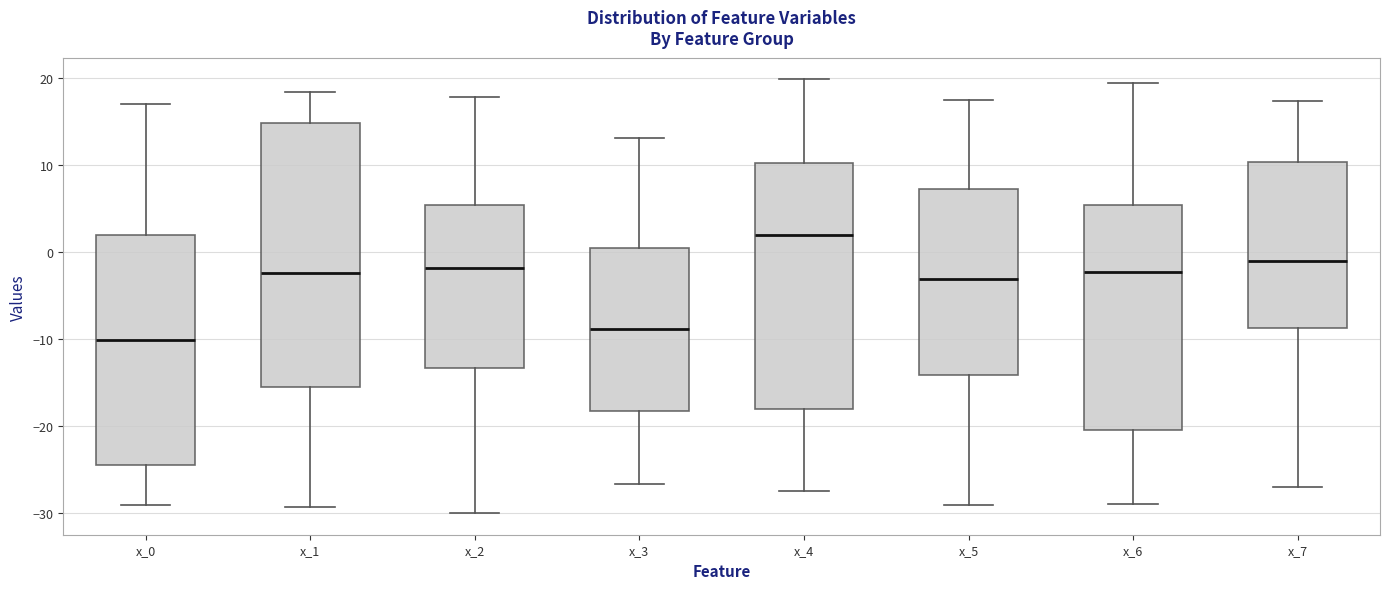

Reading left to right, read every box against the y-axis: the position of its median line, the range the box covers, and the ends of its whiskers. The values are not printed on the chart, so give them approximately, as read against the axis.

x_0: median -10, box -24 to 2, whiskers -29 to 17
x_1: median -2, box -15 to 15, whiskers -29 to 18
x_2: median -2, box -13 to 5, whiskers -30 to 18
x_3: median -9, box -18 to 0, whiskers -27 to 13
x_4: median 2, box -18 to 10, whiskers -28 to 20
x_5: median -3, box -14 to 7, whiskers -29 to 18
x_6: median -2, box -20 to 5, whiskers -29 to 19
x_7: median -1, box -9 to 10, whiskers -27 to 17